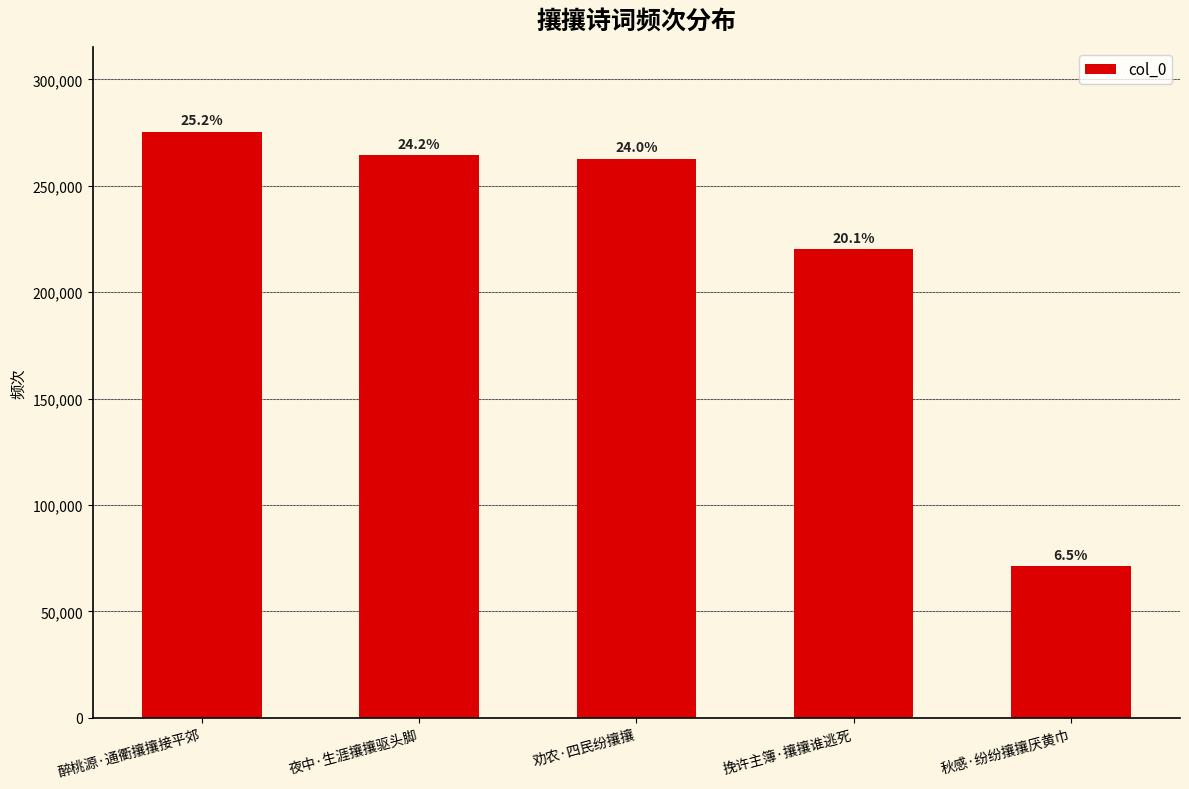

At which label is the value closest to 173284?

挽许主簿·攘攘谁逃死